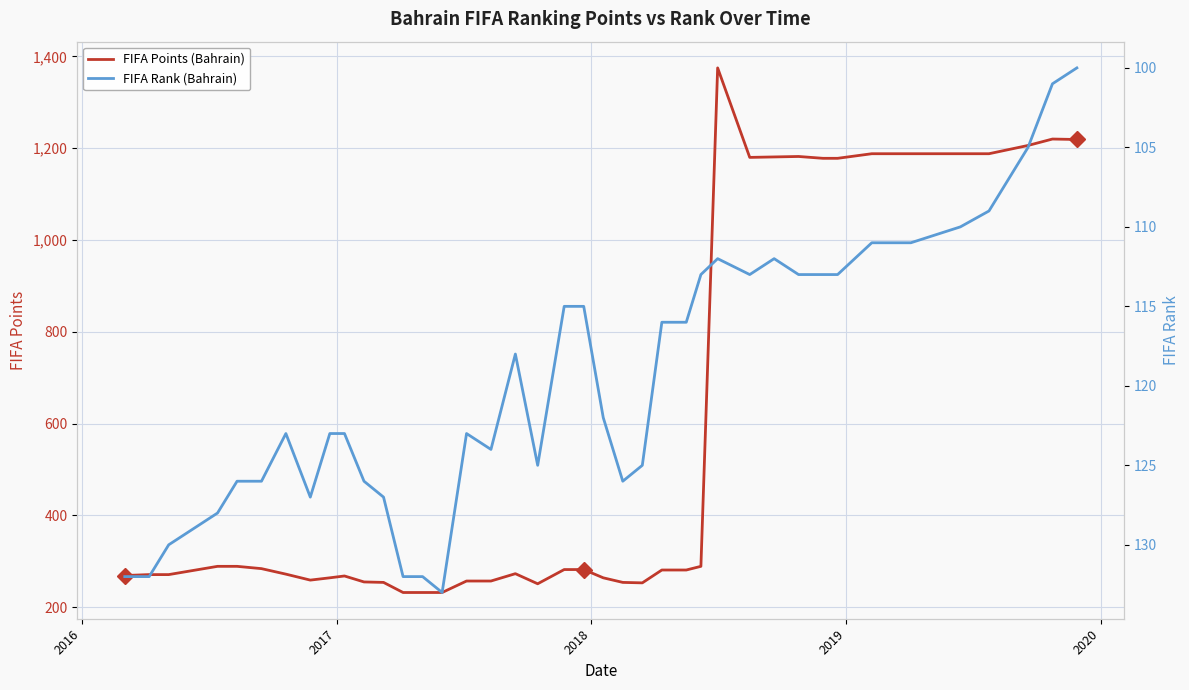

What is the lowest value of the FIFA Points (Bahrain) series?

232